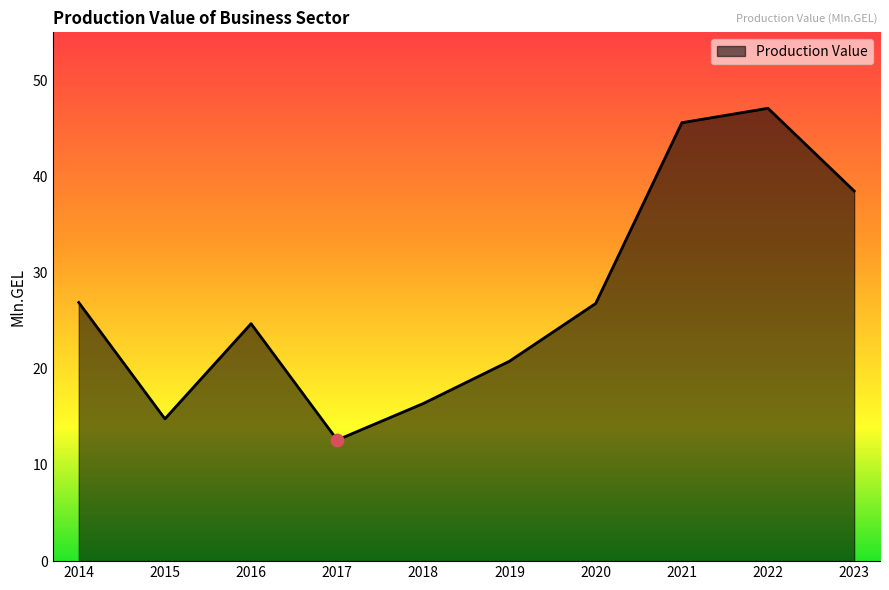

What is the change in value from 2015 to 2019?

+6.0